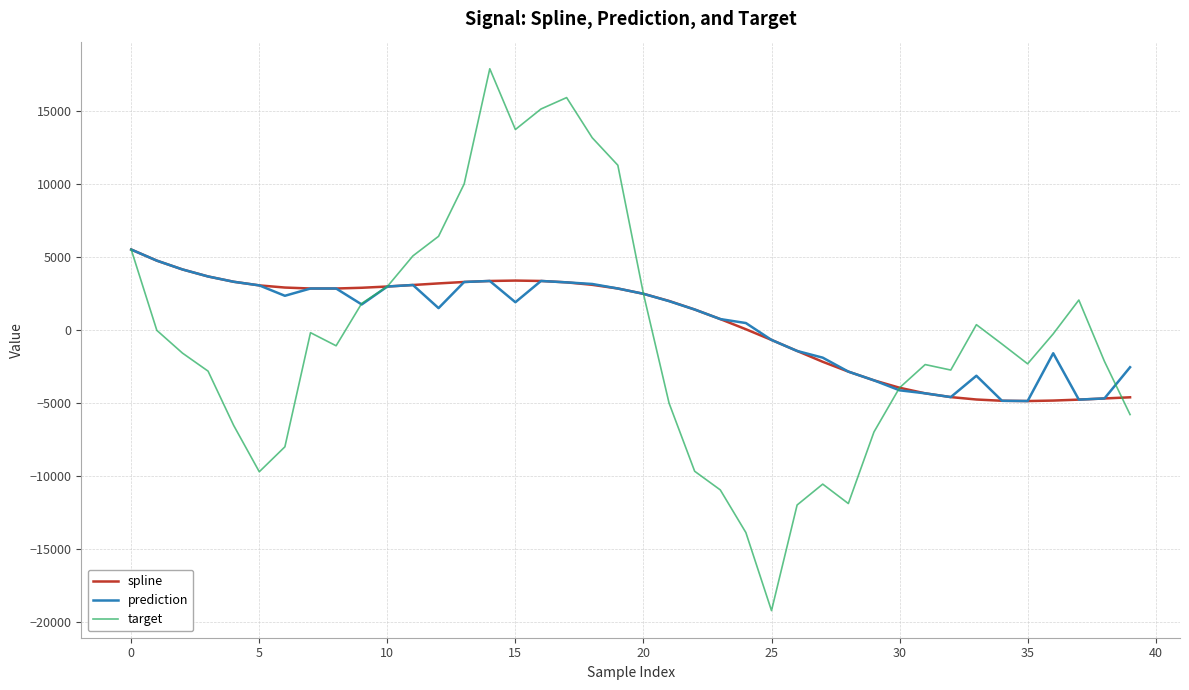

Which series has the largest range (max minus min)?

target